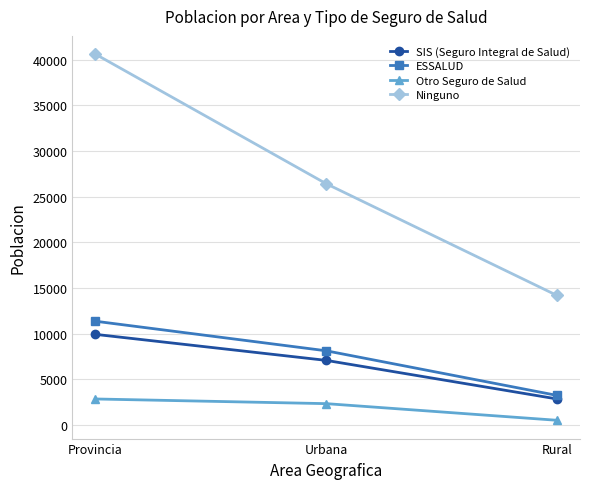

What position from the left is Urbana?

2